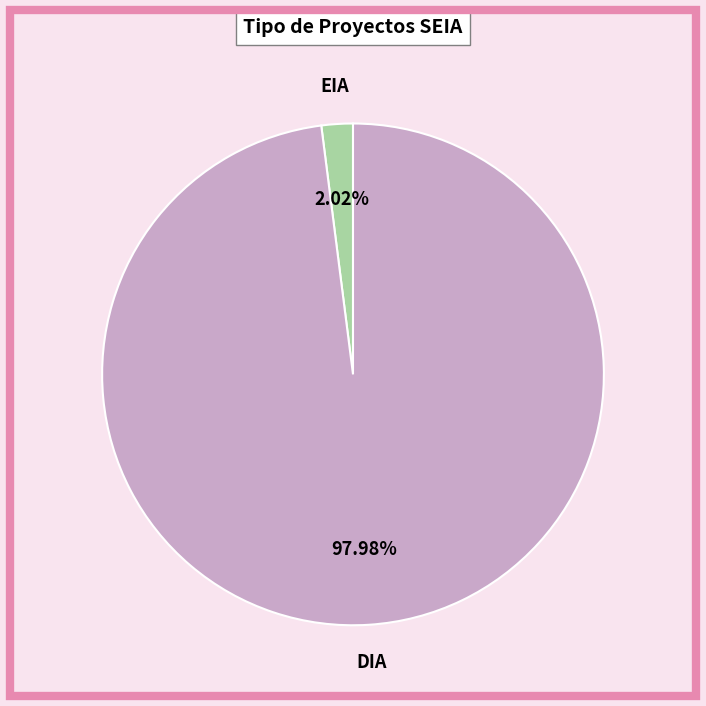

Does any single category account for the majority?

Yes